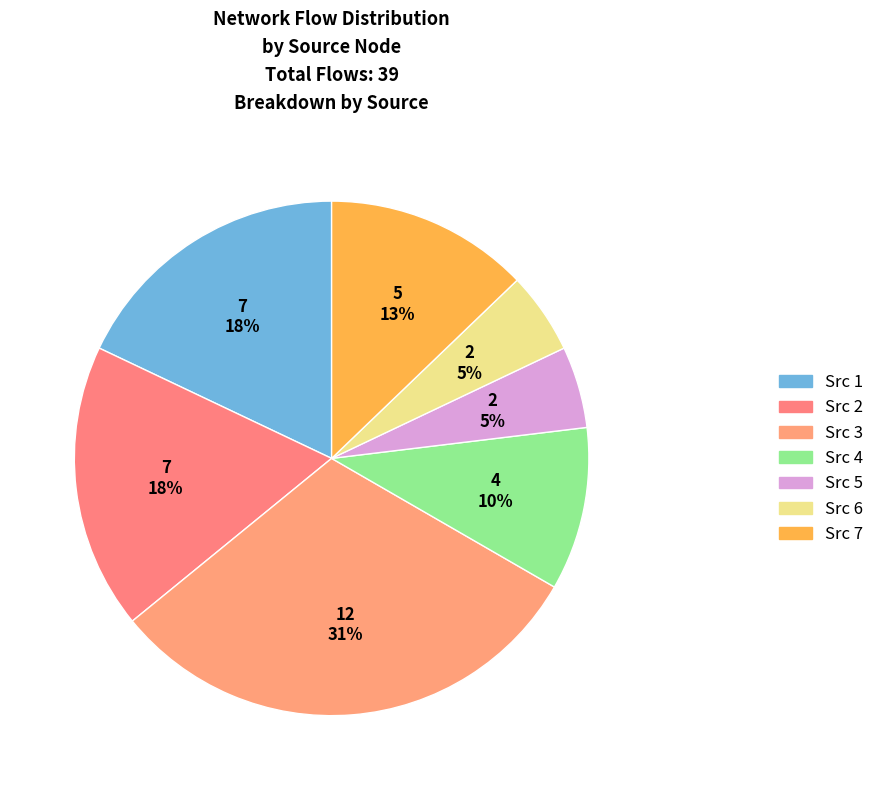

Count the number of slices in the pie.

7